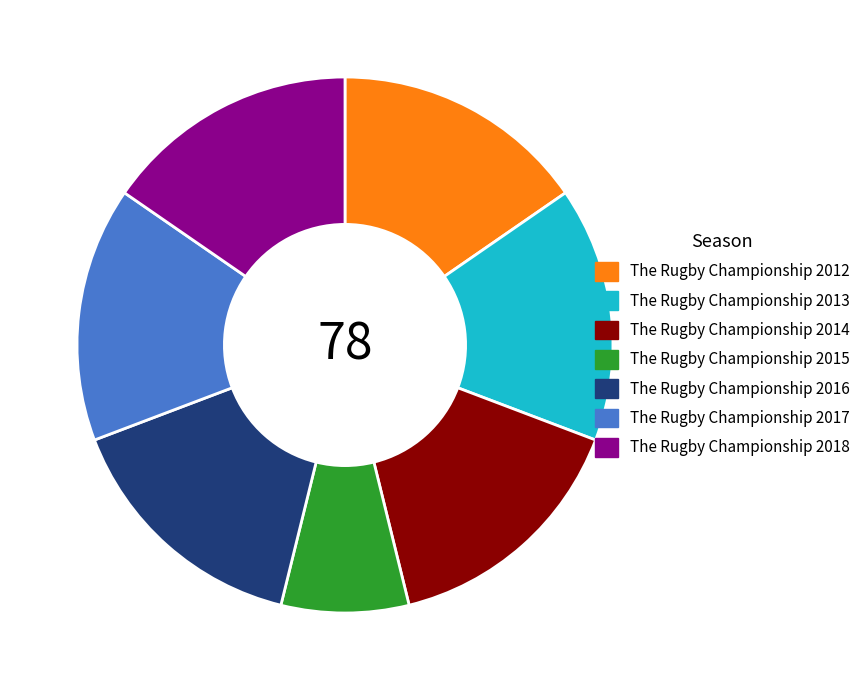

Combined, do The Rugby Championship 2017 and The Rugby Championship 2018 account for over 50%?

No